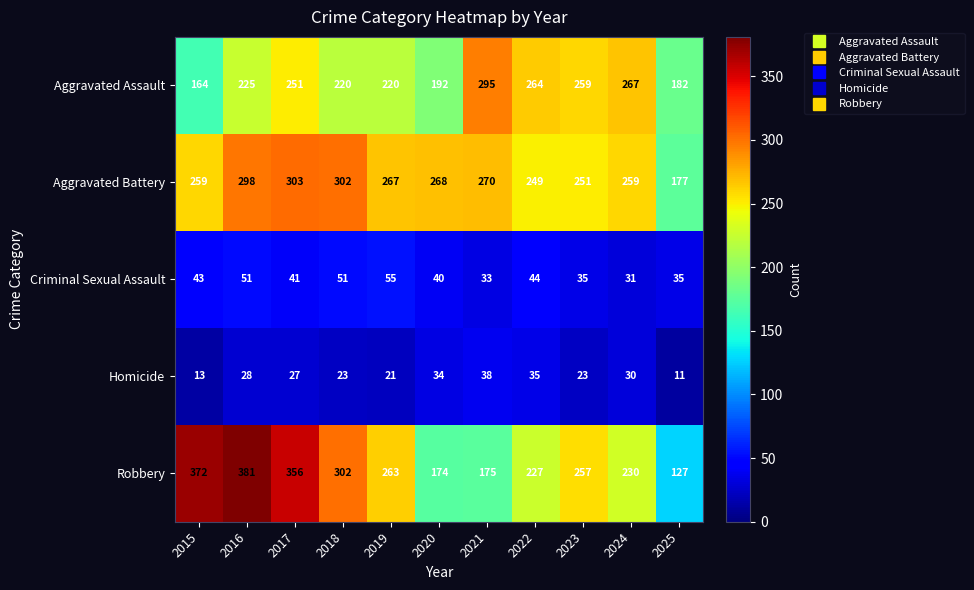

Read the Aggravated Battery value at 2025, to the nearest 50.

200